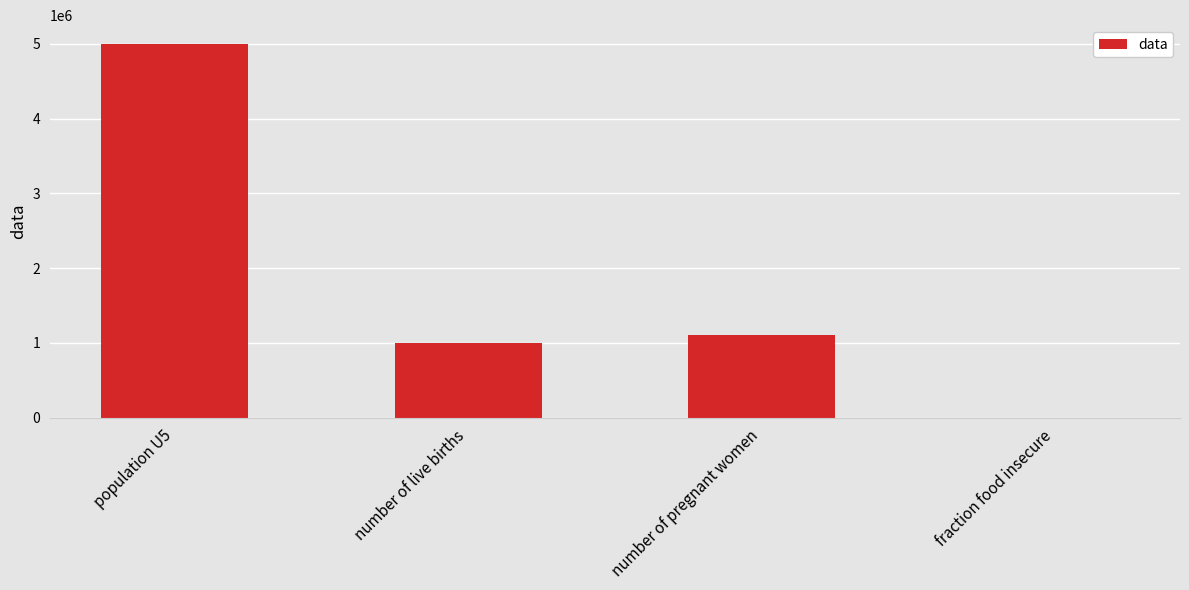

What is the ratio of the value at population U5 to the value at number of live births?

5.0